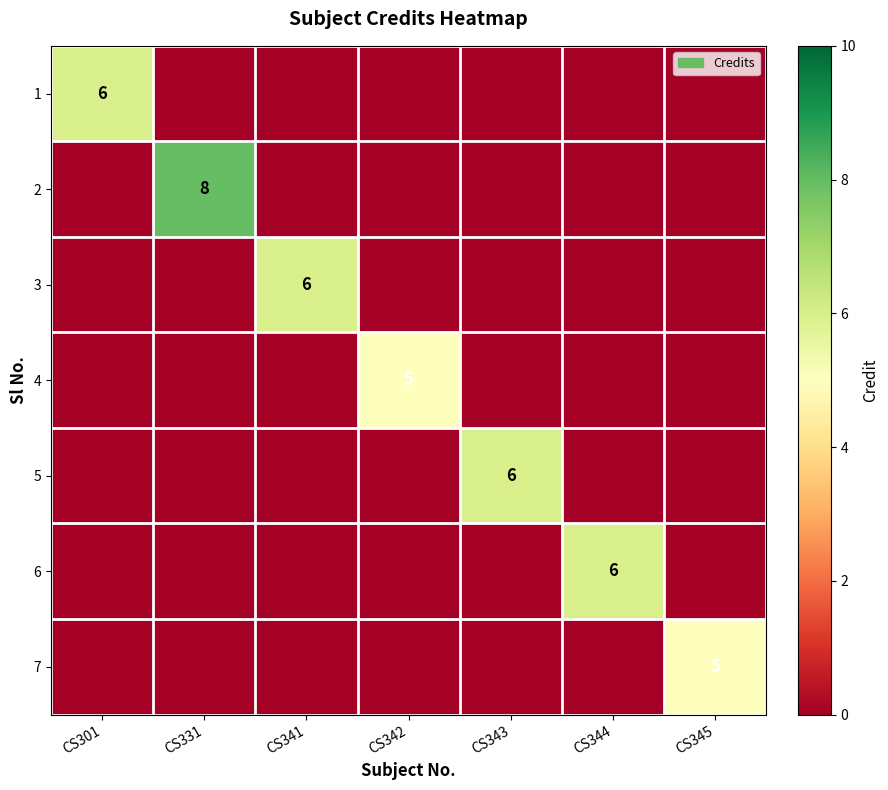

Is it true that 3 equals 6 at CS341?

True